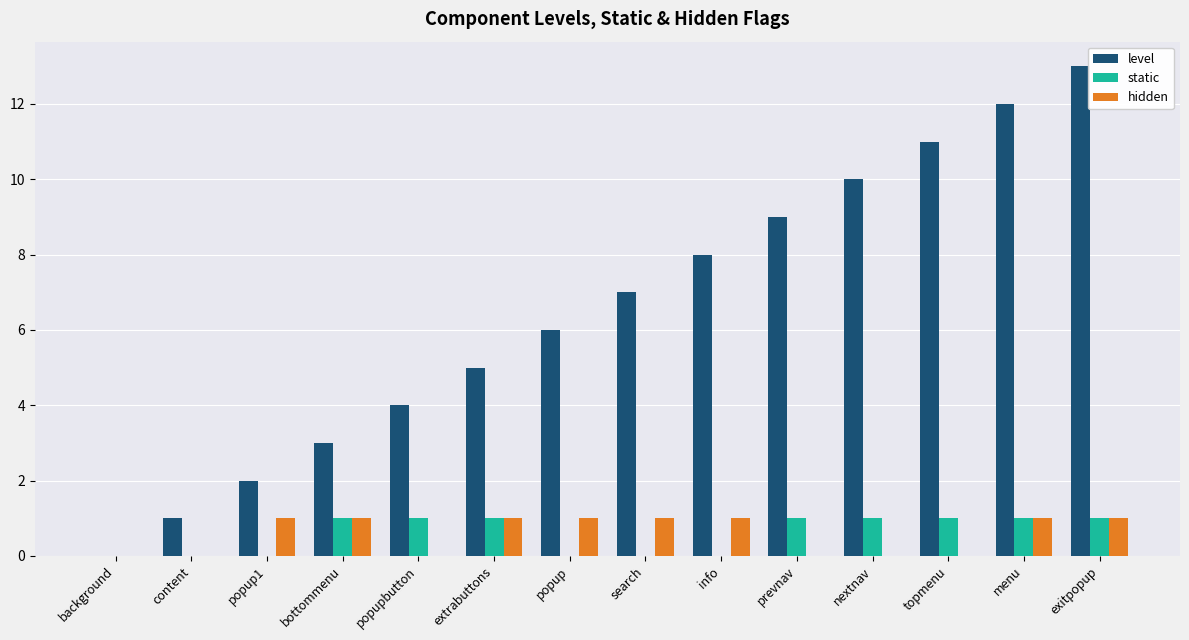

True or false: level has a value of 6 at background.

False